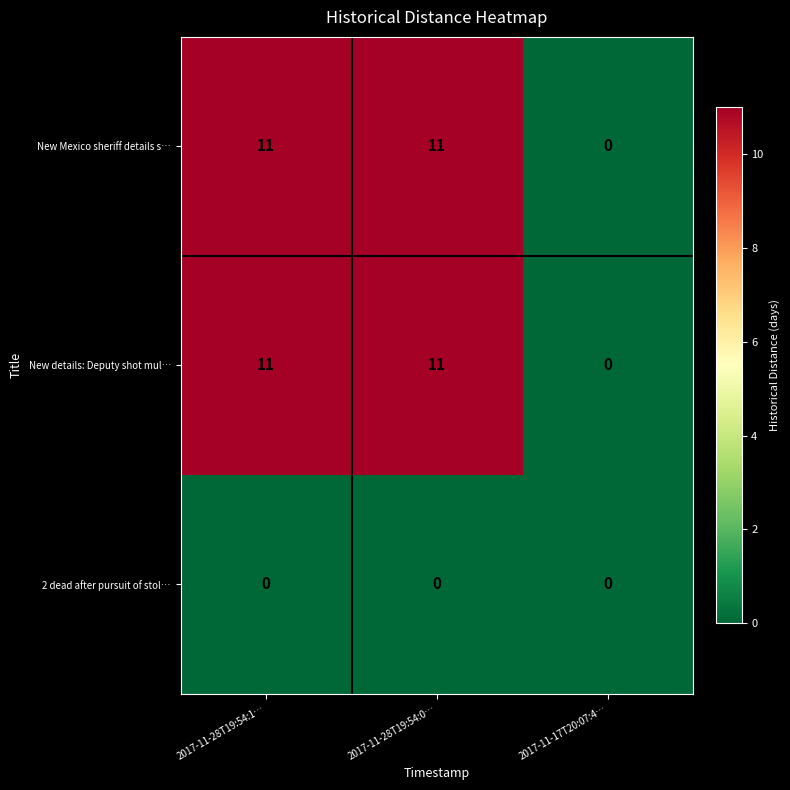

Count the New details: Deputy shot mul… values in the range 0 to 11.

3